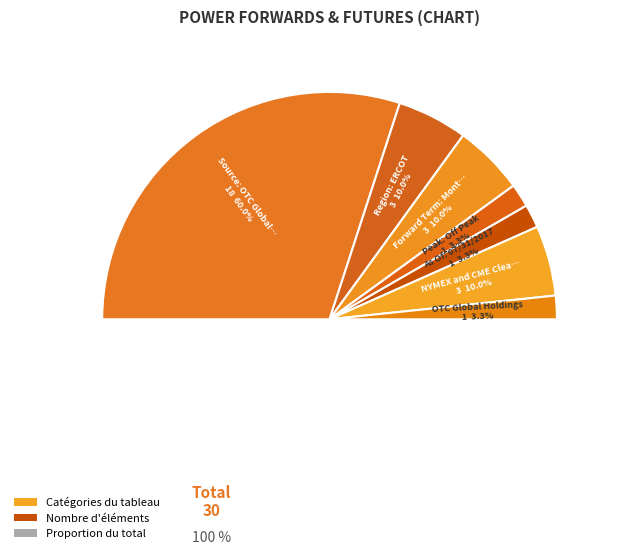

True or false: As Of: 07/31/2017 accounts for 3% of the total.

True